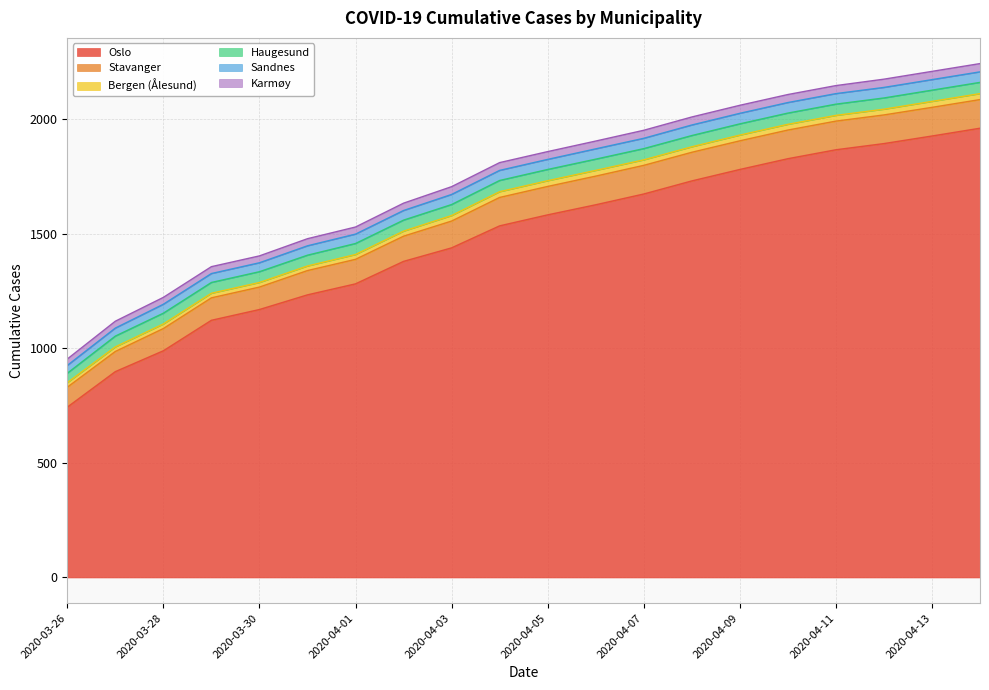

What are all the series names shown in the legend?

Oslo, Stavanger, Bergen (Ålesund), Haugesund, Sandnes, Karmøy